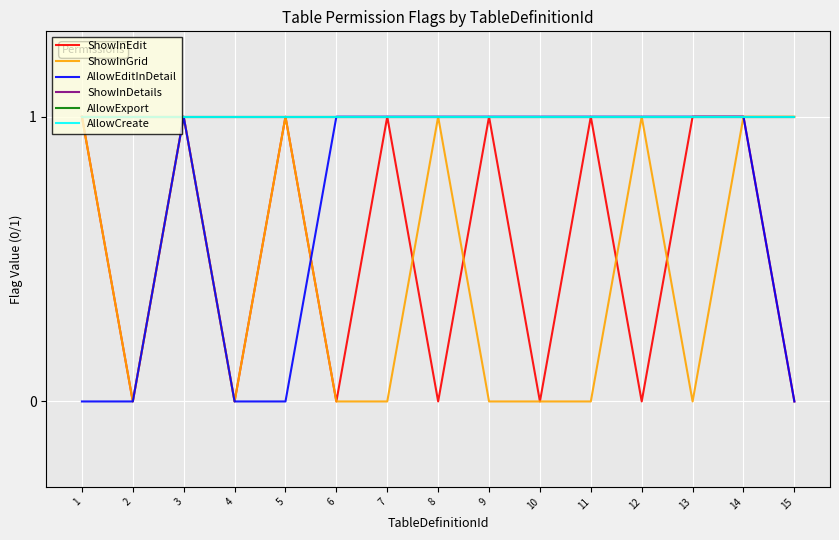

Does the chart have visible grid lines?

Yes